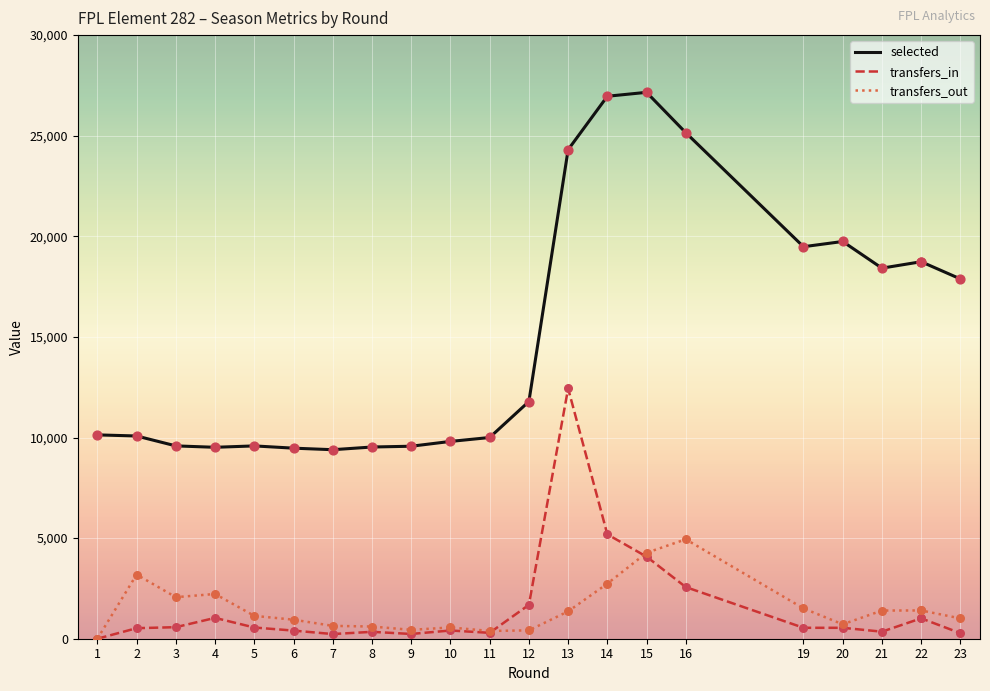

Which series reaches the maximum Y coordinate?

selected